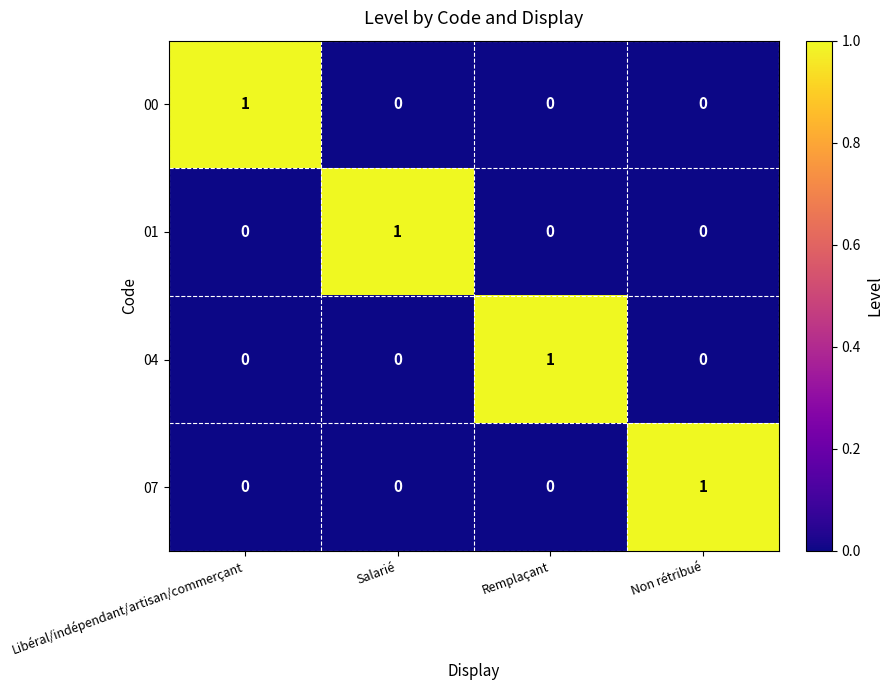

The value of 07 at Libéral/indépendant/artisan/commerçant is 1. True or false?

False